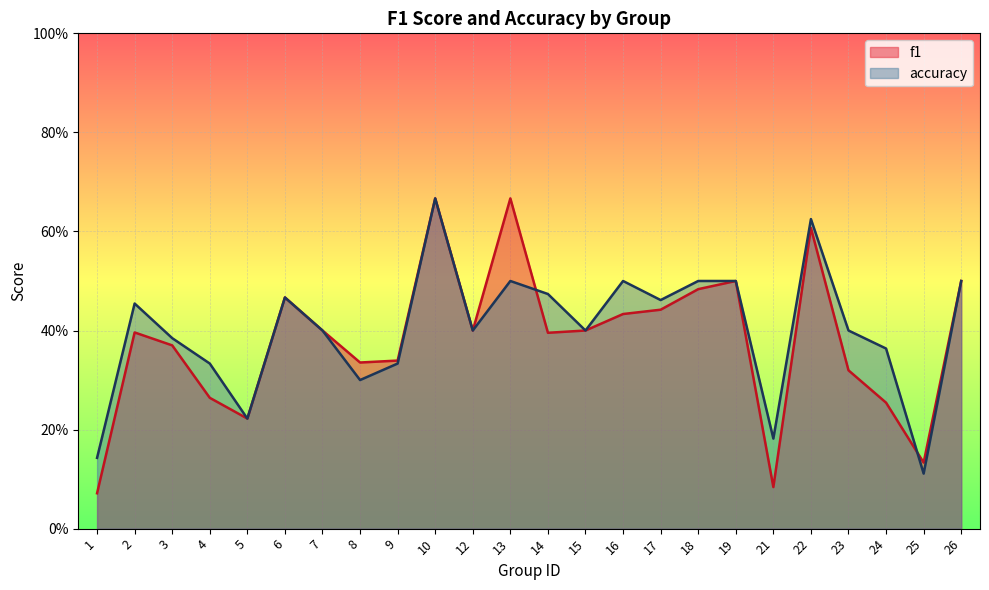

In accuracy, how many points are lower than both neighbors (excluding endpoints)?

7